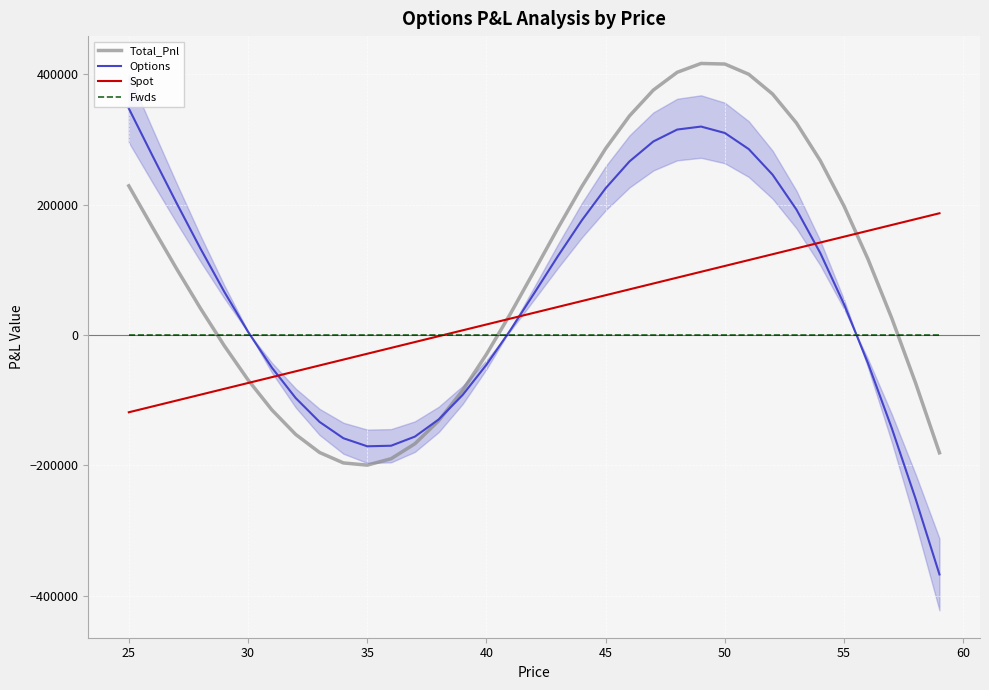

Reading left to right, extract all data points from this chart.

Total_Pnl: 228672.5	164577.8	101732.4	41009.7	-16395.0	-68984.9	-115041.5	-152753.6	-180381.3	-196429.4	-199809.6	-189971.0	-166988.7	-131603.1	-85209.8	-29801.9	32130.8	97734.6	163949.2	227674.1	285932.0	336014.8	375602.8	402848.7	416423.4	415523.5	399846.4	369537.7	325121.1	267417.1	197460.2	116419.5	25527.6	-73978.1	-180902.8
Options: 347388.4	274313.6	202488.3	132785.5	66400.8	4830.8	-50205.8	-96897.9	-133505.6	-158533.7	-170893.9	-170035.4	-156033.0	-129627.5	-92214.3	-45786.3	7166.3	63790.1	121024.7	175769.6	225047.5	266150.2	296758.2	315024.1	319618.8	309738.9	285081.8	245793.1	192396.4	125712.4	46775.5	-43245.3	-143117.1	-251602.9	-367507.6
Spot: -118715.9	-109735.8	-100755.8	-91775.8	-82795.8	-73815.8	-64835.7	-55855.7	-46875.7	-37895.7	-28915.7	-19935.6	-10955.6	-1975.6	7004.4	15984.4	24964.5	33944.5	42924.5	51904.5	60884.5	69864.6	78844.6	87824.6	96804.6	105784.6	114764.6	123744.7	132724.7	141704.7	150684.7	159664.7	168644.8	177624.8	186604.8
Fwds: 0.0	0.0	0.0	0.0	0.0	0.0	0.0	0.0	0.0	0.0	0.0	0.0	0.0	0.0	0.0	0.0	0.0	0.0	0.0	0.0	0.0	0.0	0.0	0.0	0.0	0.0	0.0	0.0	0.0	0.0	0.0	0.0	0.0	0.0	0.0